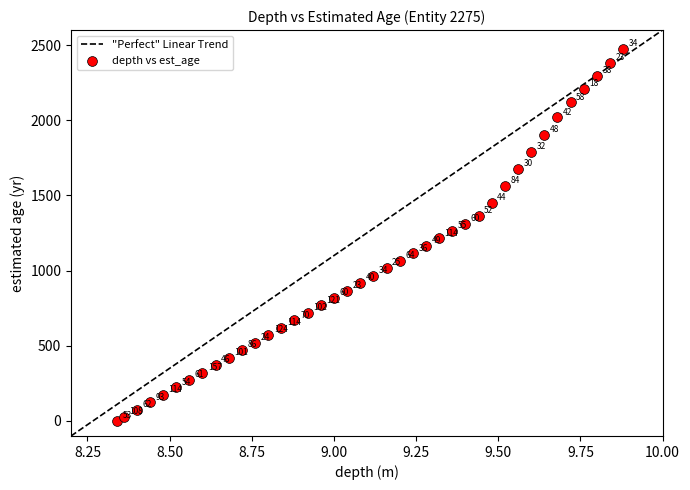

What Y value in the scatter plot is closest to 1236?

1214